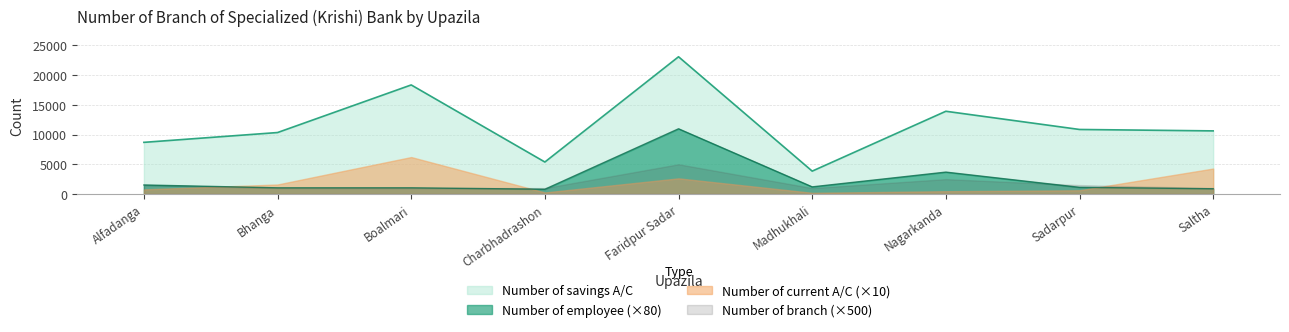

What is the label of the 5th point from the right?

Faridpur Sadar